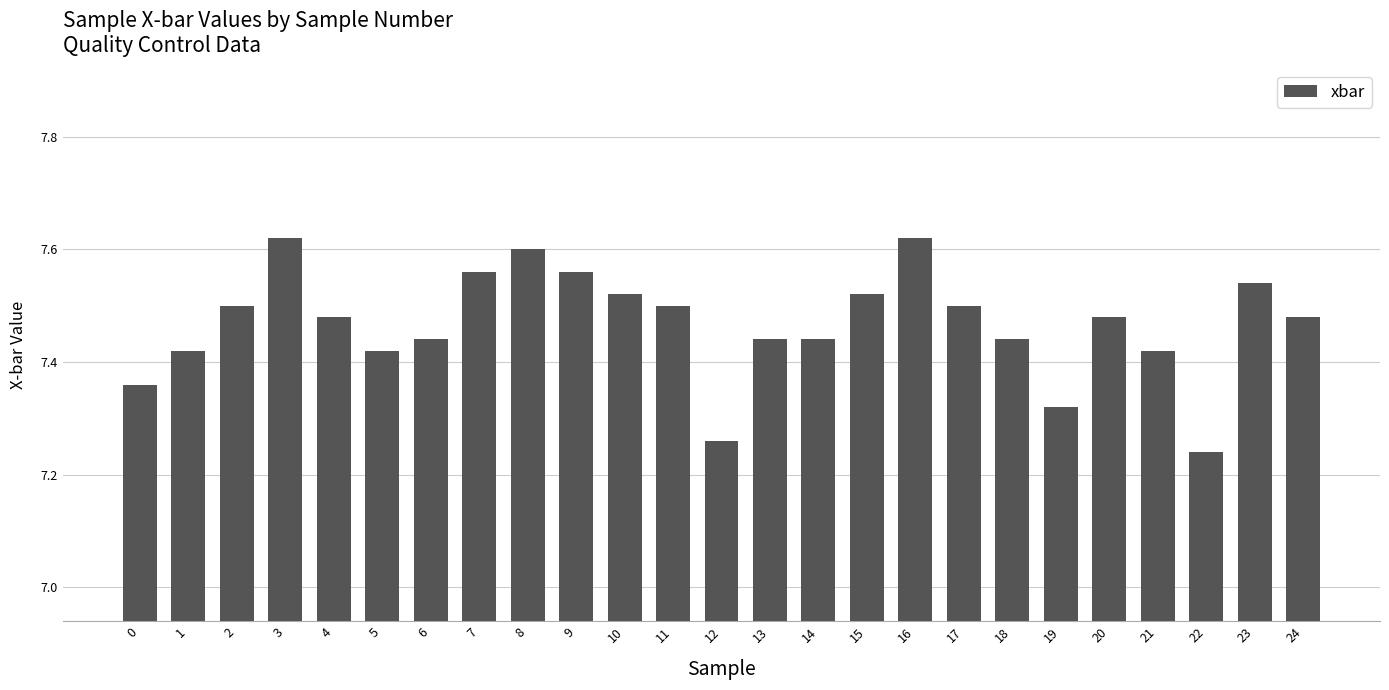

Is it true that the value at 11 is 7.5?

True